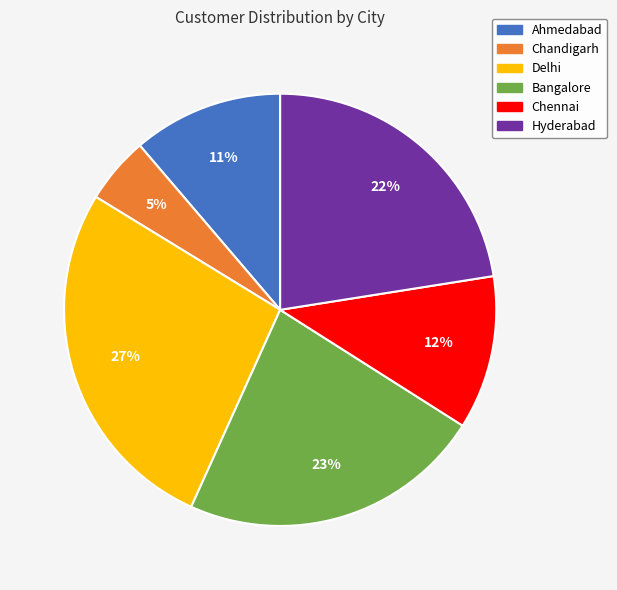

How many slices are in this pie chart?

6